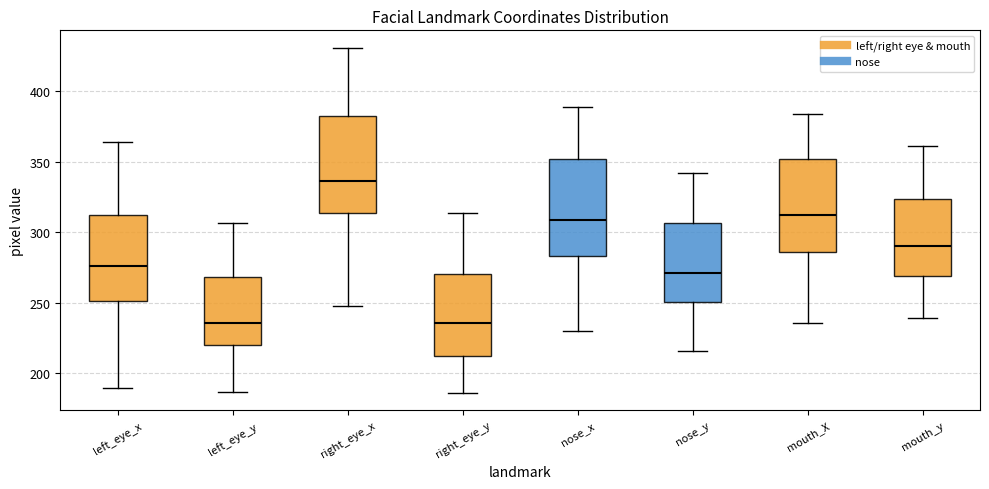

Reading left to right, transcribe this box plot: for each box, give where its median line is, the range the box spans, and where its two whiskers end, as read against the y-axis. The values are not printed on the chart, so give them approximately, as read against the axis.

left_eye_x: median 275, box 250 to 310, whiskers 190 to 365
left_eye_y: median 235, box 220 to 270, whiskers 185 to 305
right_eye_x: median 335, box 315 to 385, whiskers 250 to 430
right_eye_y: median 235, box 210 to 270, whiskers 185 to 315
nose_x: median 310, box 285 to 350, whiskers 230 to 390
nose_y: median 270, box 250 to 305, whiskers 215 to 340
mouth_X: median 310, box 285 to 350, whiskers 235 to 385
mouth_y: median 290, box 270 to 325, whiskers 240 to 360